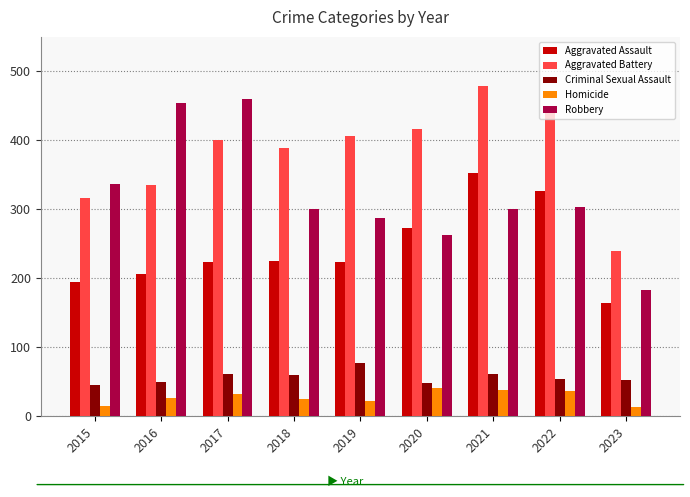

Are the bars horizontal?

No